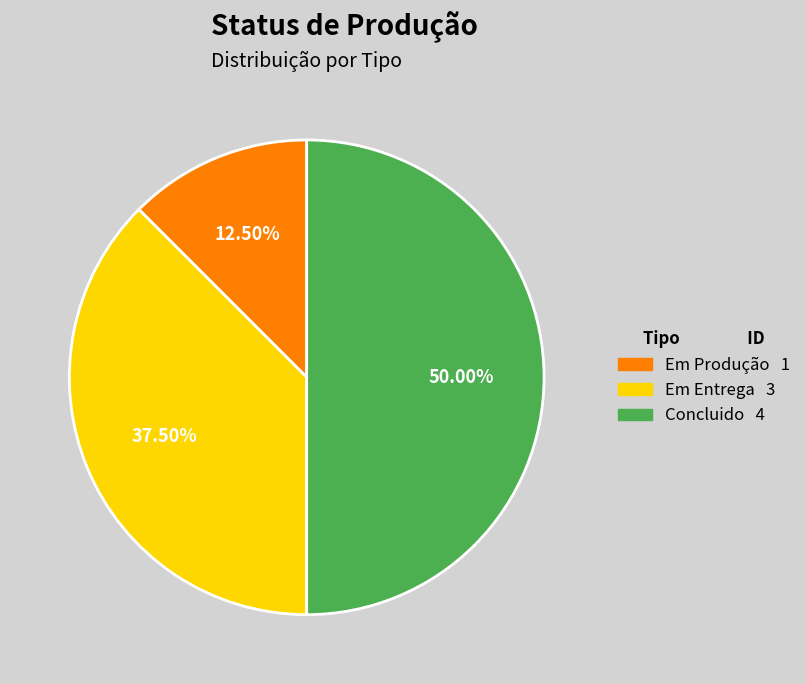

Is it true that Concluido is 63% of the pie?

False